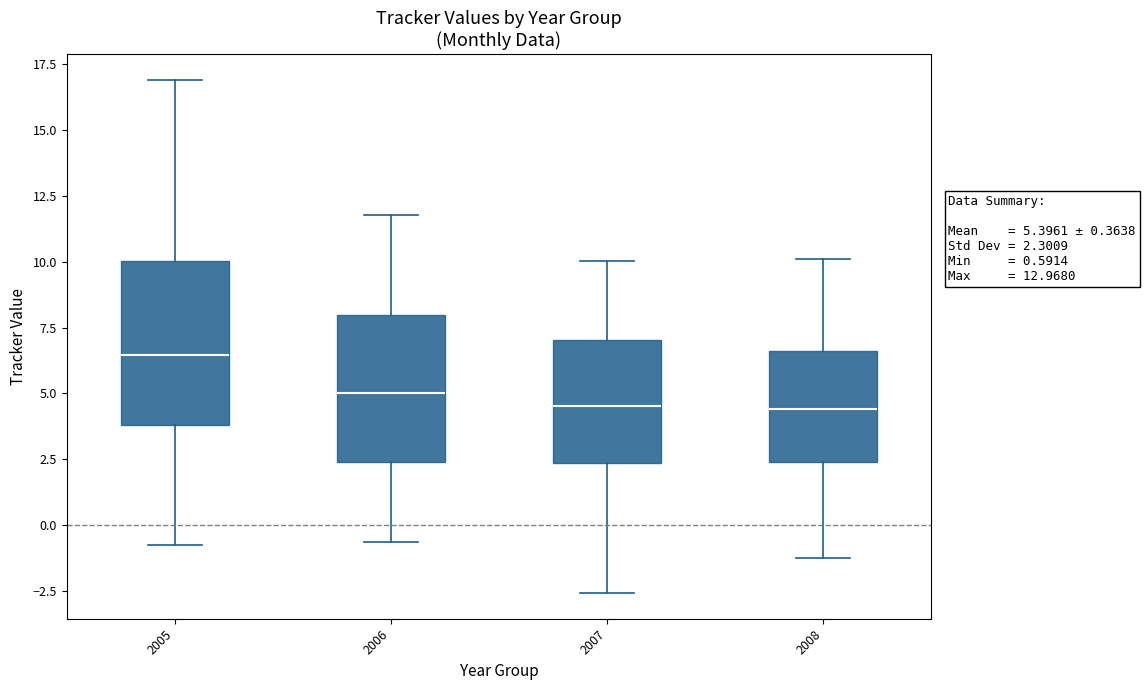

Which box is the tallest, from its lower edge to its upper edge?

2005